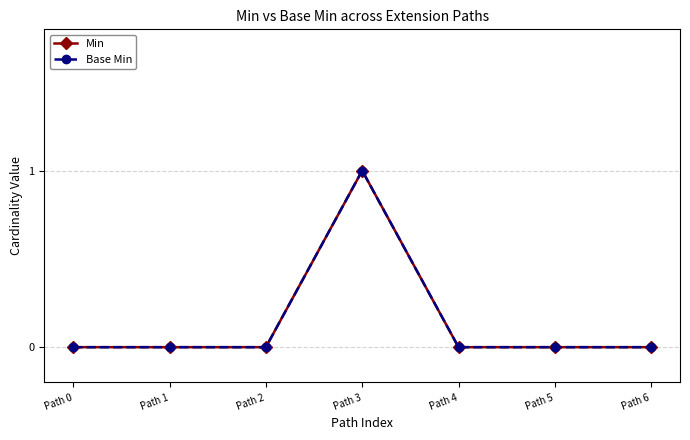

Does the chart have visible grid lines?

Yes